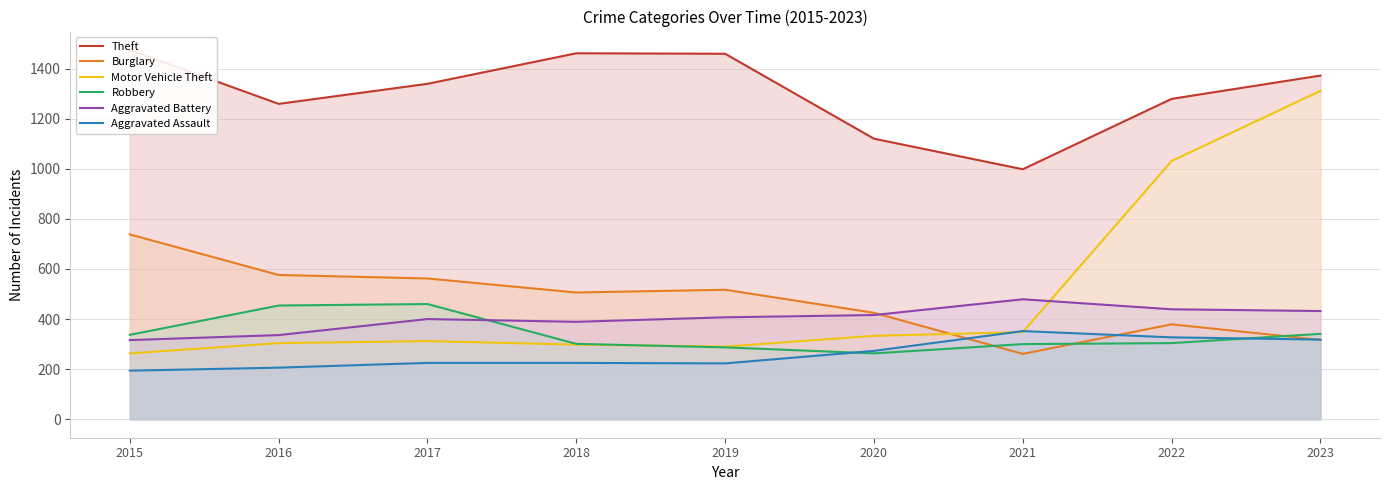

Which series has the largest total across all categories?

Theft